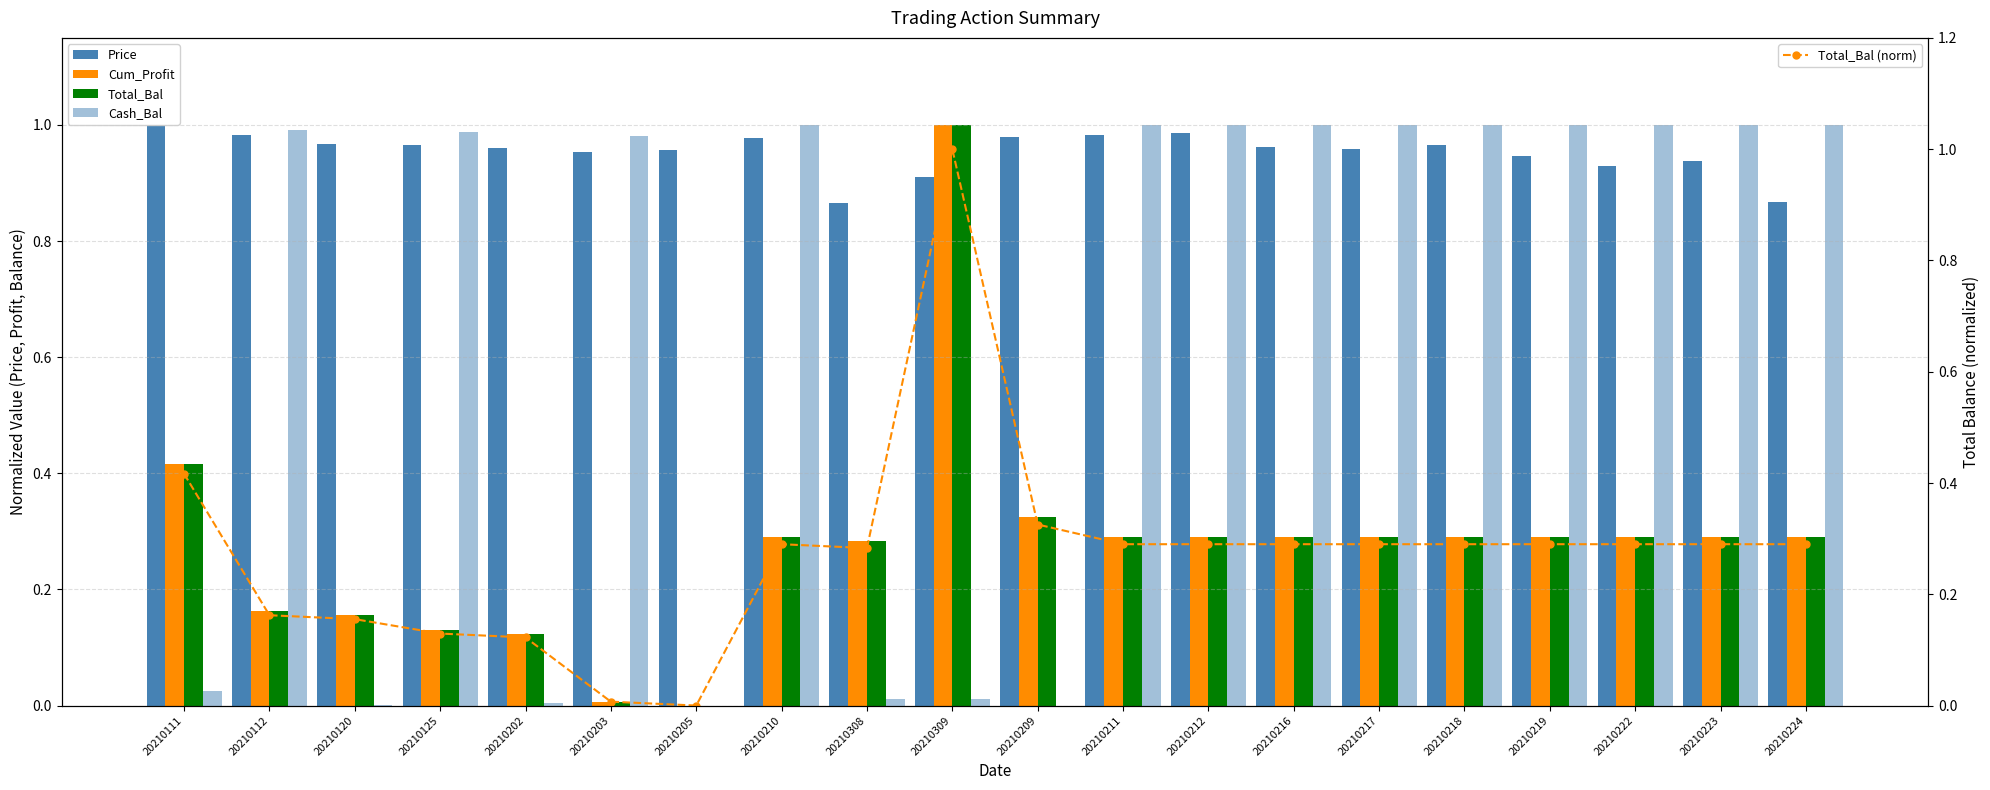

What is the label of the 4th bar from the left?

20210125